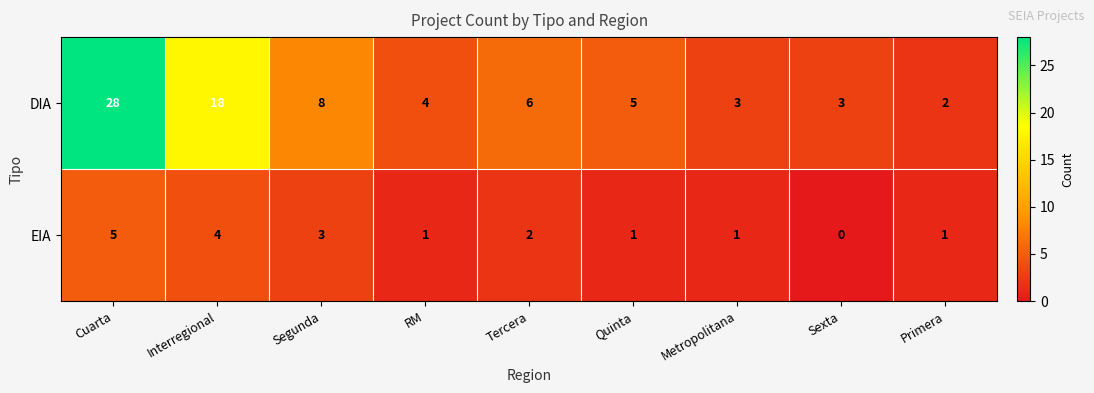

At Primera, list the series in order from largest to smallest.

DIA, EIA